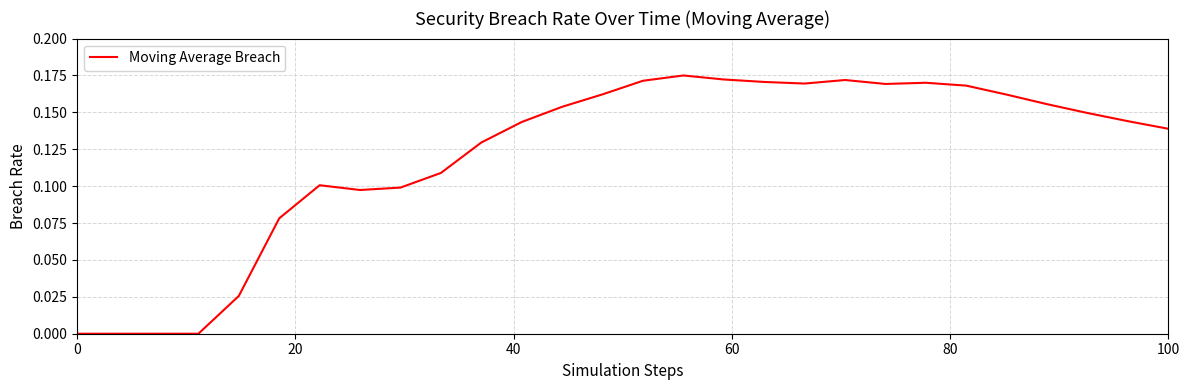

Reading right to left, list all the values displayed in this chart.

0.1	0.1	0.1	0.2	0.2	0.2	0.2	0.2	0.2	0.2	0.2	0.2	0.2	0.2	0.2	0.2	0.1	0.1	0.1	0.1	0.1	0.1	0.1	0.0	0.0	0.0	0.0	0.0